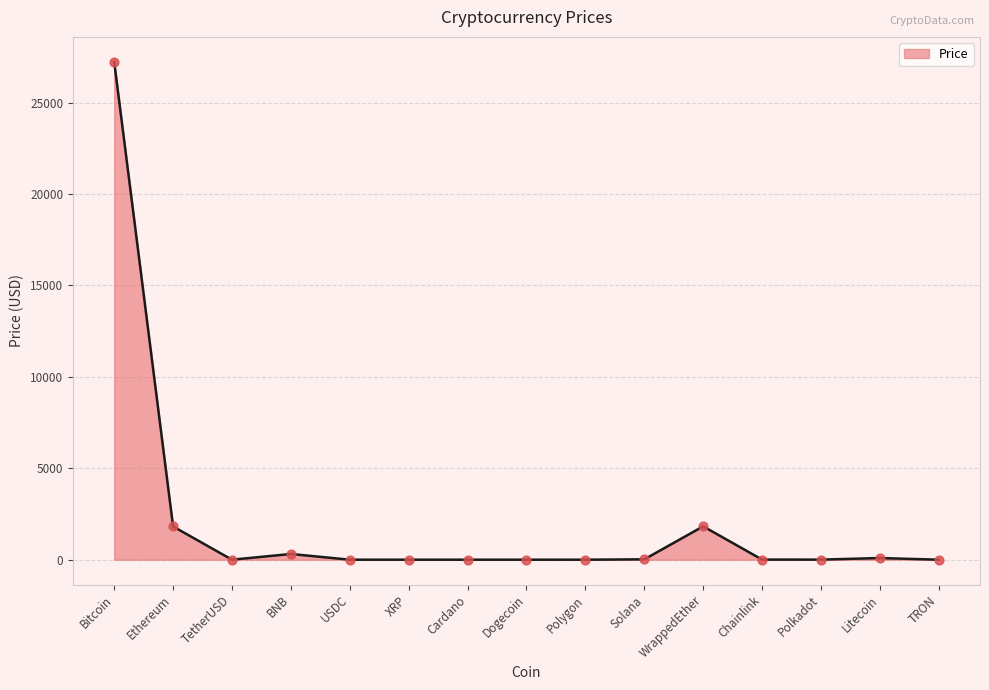

What is the change in value from Ethereum to Litecoin?

-1725.7